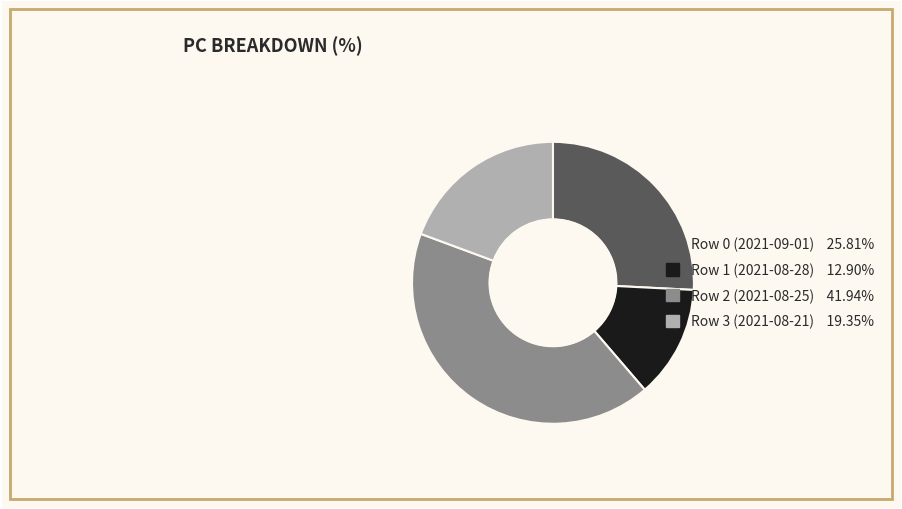

Does any single category account for the majority?

No